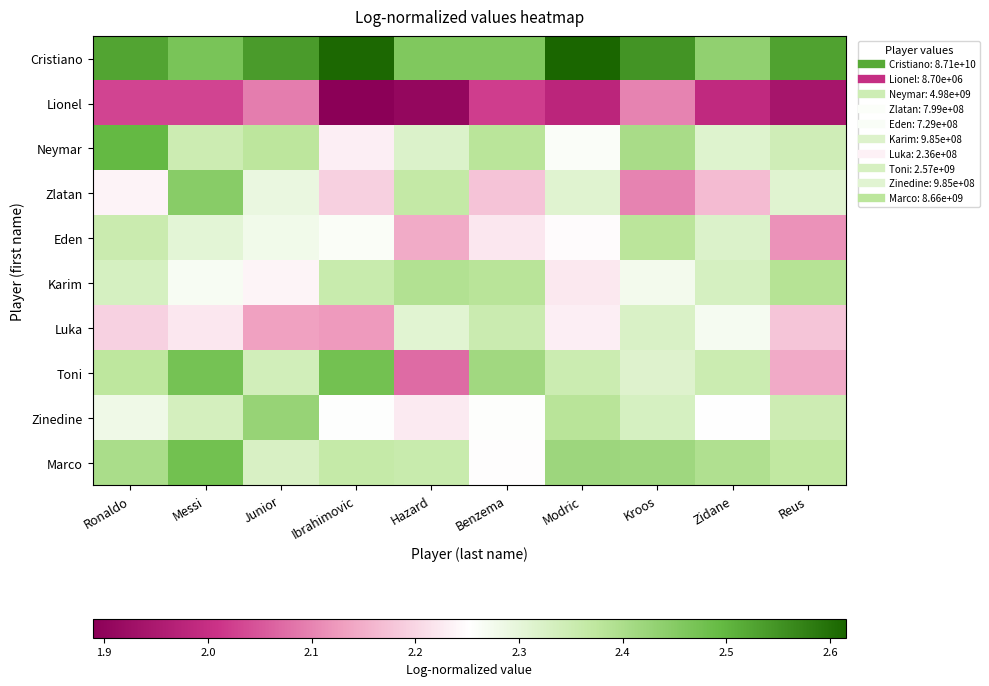

Reading right to left, what are all the values shown in this chart?

Cristiano: Reus=2.5	Zidane=2.4	Kroos=2.5	Modric=2.6	Benzema=2.5	Hazard=2.5	Ibrahimovic=2.6	Junior=2.5	Messi=2.5	Ronaldo=2.5
Lionel: Reus=1.9	Zidane=2.0	Kroos=2.1	Modric=2.0	Benzema=2.0	Hazard=1.9	Ibrahimovic=1.9	Junior=2.1	Messi=2.0	Ronaldo=2.0
Neymar: Reus=2.3	Zidane=2.3	Kroos=2.4	Modric=2.3	Benzema=2.4	Hazard=2.3	Ibrahimovic=2.2	Junior=2.4	Messi=2.3	Ronaldo=2.5
Zlatan: Reus=2.3	Zidane=2.2	Kroos=2.1	Modric=2.3	Benzema=2.2	Hazard=2.4	Ibrahimovic=2.2	Junior=2.3	Messi=2.4	Ronaldo=2.2
Eden: Reus=2.1	Zidane=2.3	Kroos=2.4	Modric=2.2	Benzema=2.2	Hazard=2.1	Ibrahimovic=2.3	Junior=2.3	Messi=2.3	Ronaldo=2.4
Karim: Reus=2.4	Zidane=2.3	Kroos=2.3	Modric=2.2	Benzema=2.4	Hazard=2.4	Ibrahimovic=2.4	Junior=2.2	Messi=2.3	Ronaldo=2.3
Luka: Reus=2.2	Zidane=2.3	Kroos=2.3	Modric=2.2	Benzema=2.4	Hazard=2.3	Ibrahimovic=2.1	Junior=2.1	Messi=2.2	Ronaldo=2.2
Toni: Reus=2.1	Zidane=2.4	Kroos=2.3	Modric=2.4	Benzema=2.4	Hazard=2.1	Ibrahimovic=2.5	Junior=2.3	Messi=2.5	Ronaldo=2.4
Zinedine: Reus=2.3	Zidane=2.3	Kroos=2.3	Modric=2.4	Benzema=2.3	Hazard=2.2	Ibrahimovic=2.3	Junior=2.4	Messi=2.3	Ronaldo=2.3
Marco: Reus=2.4	Zidane=2.4	Kroos=2.4	Modric=2.4	Benzema=2.2	Hazard=2.4	Ibrahimovic=2.4	Junior=2.3	Messi=2.5	Ronaldo=2.4